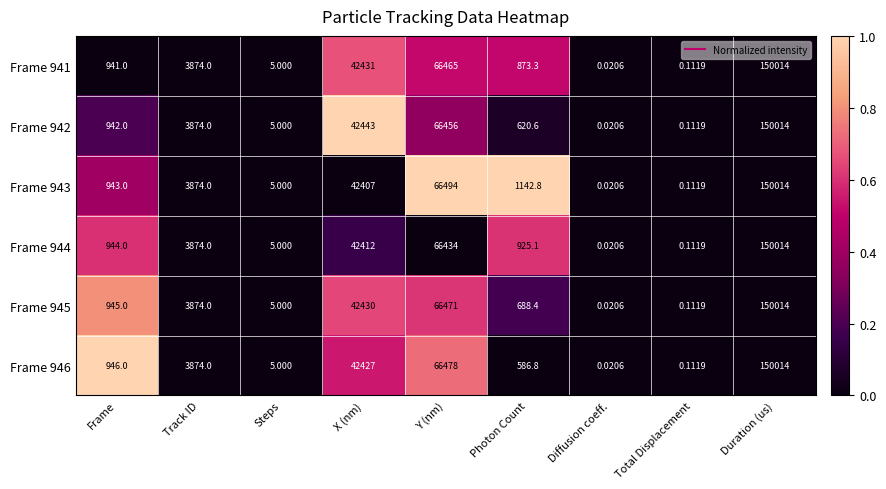

At which label is Frame 943 closest to 75007?

Y (nm)